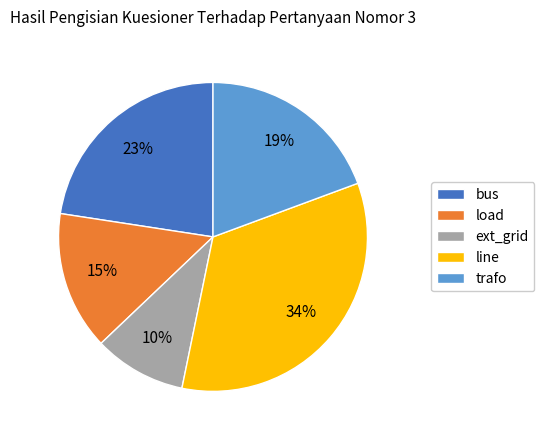

The bus slice represents 23% of the pie. True or false?

True